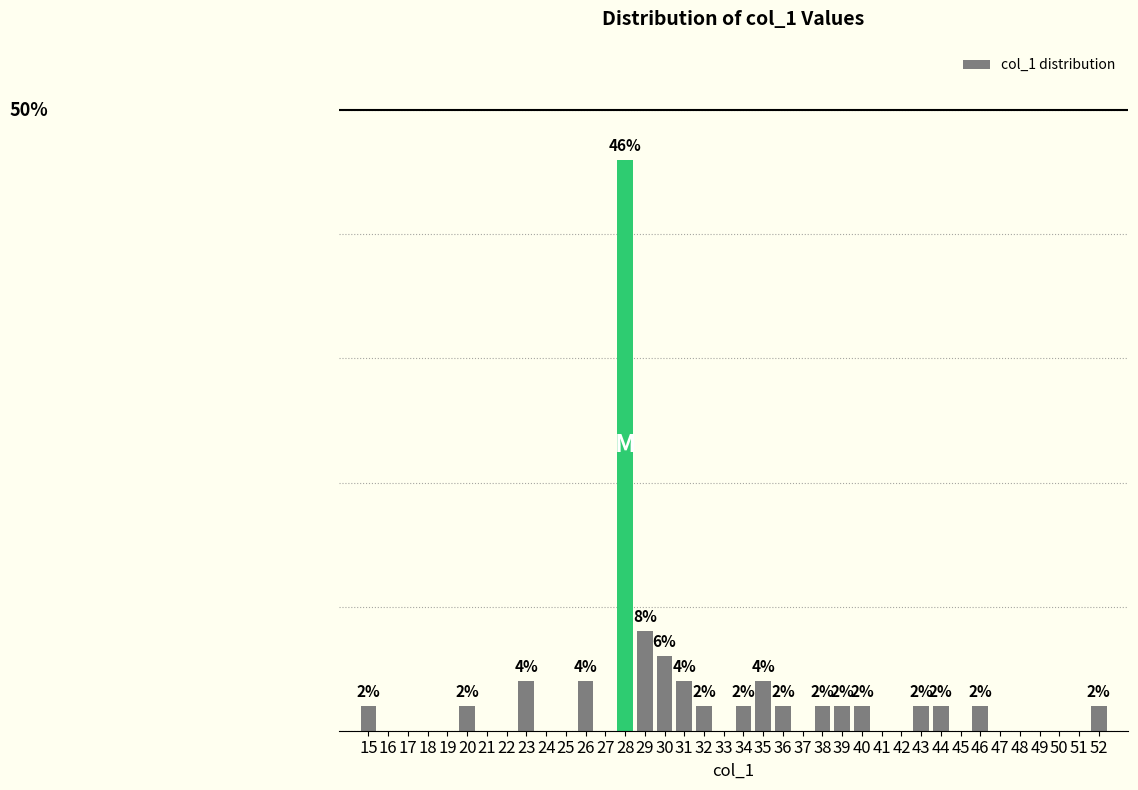

Are the bars horizontal?

No